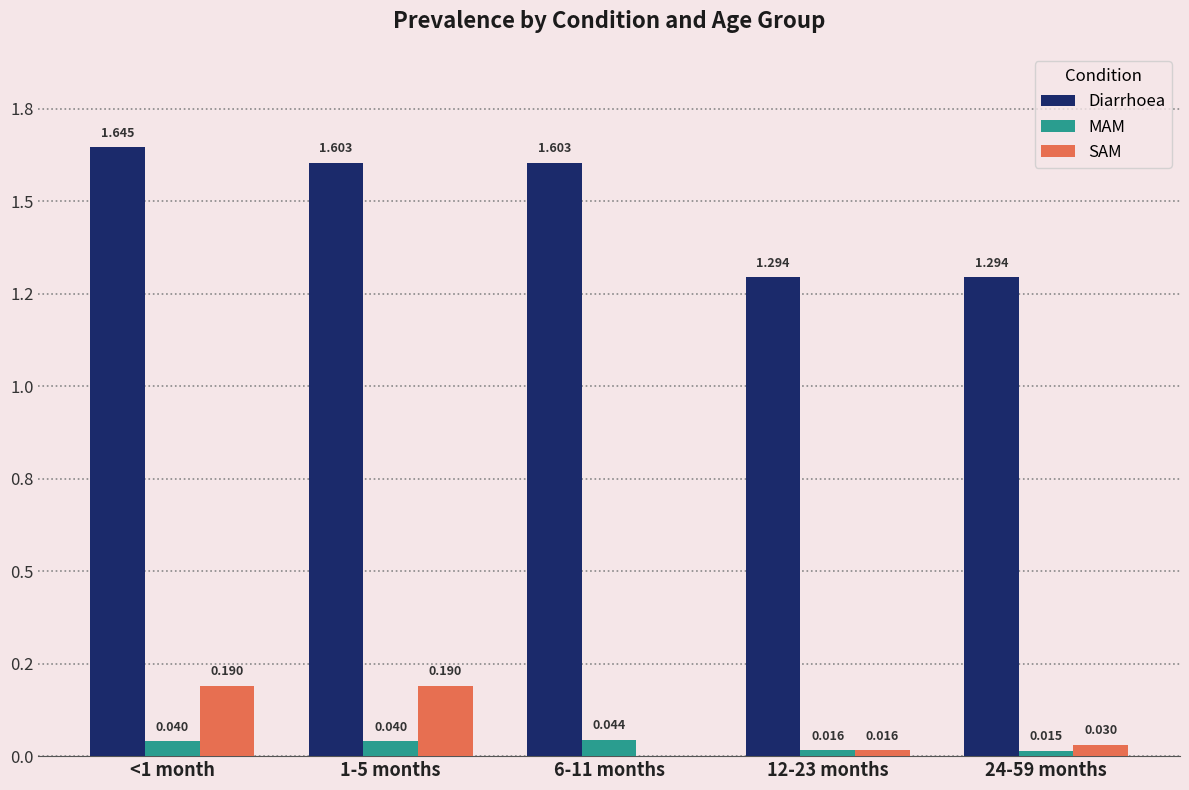

What are all the series names shown in the legend?

Diarrhoea, MAM, SAM